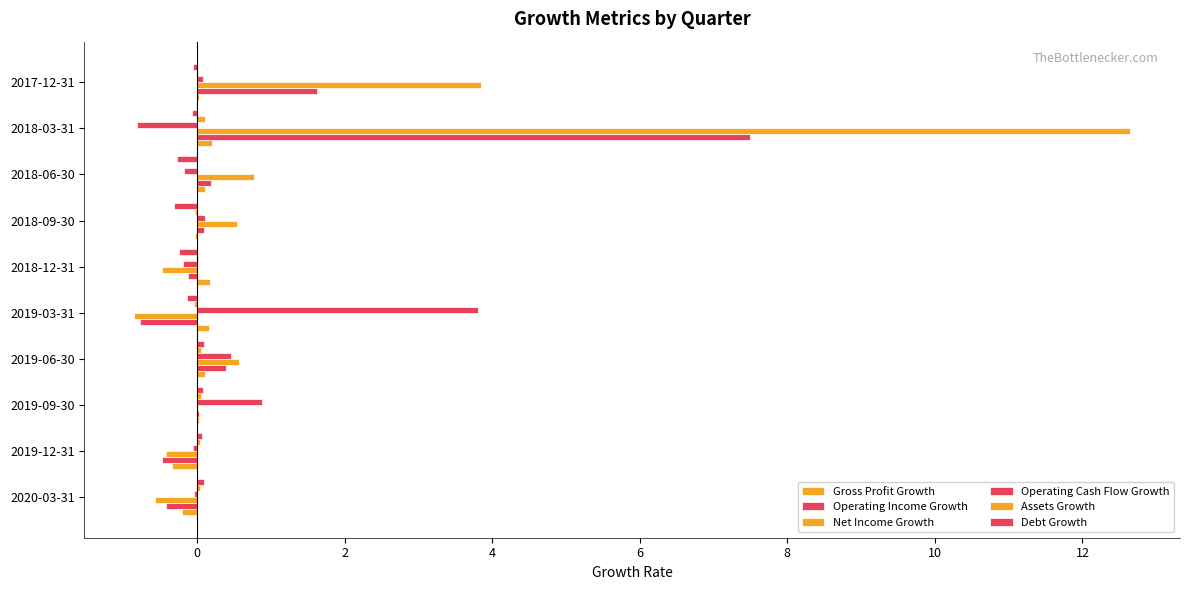

Which series has the largest range (max minus min)?

Net Income Growth